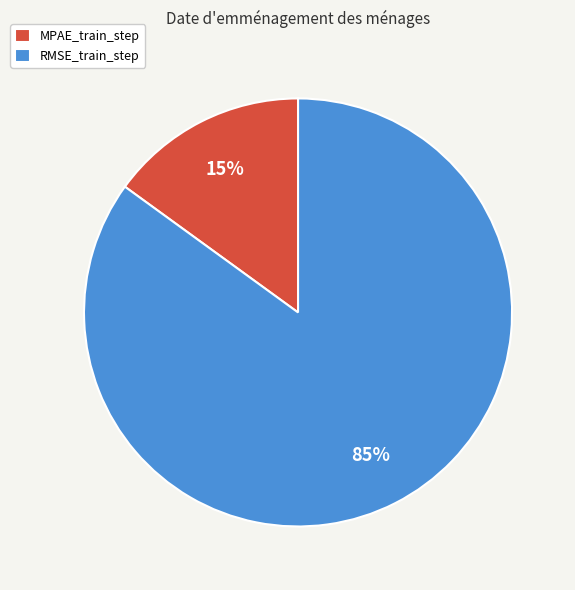

To the nearest percent, what portion does MPAE_train_step represent?

15%